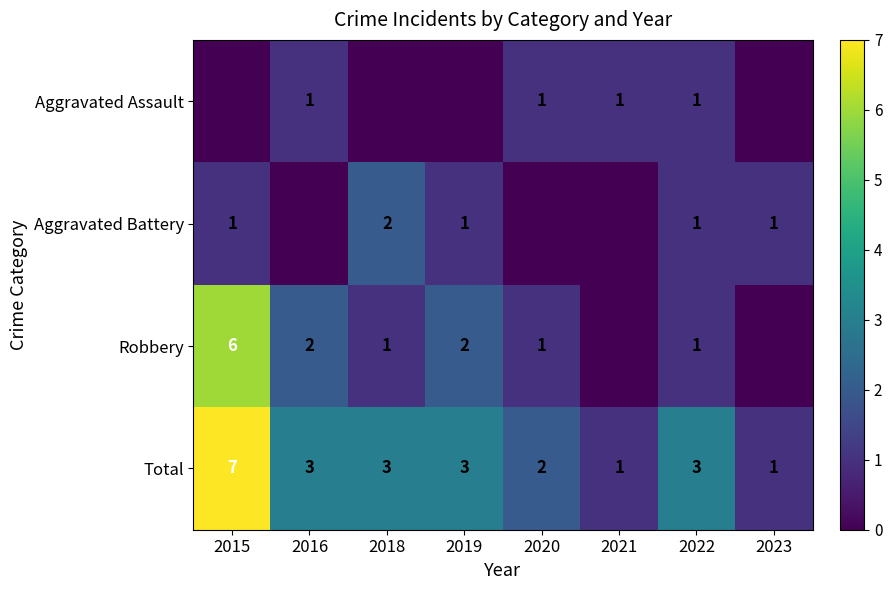

The Aggravated Assault series shows 1 at 2022. True or false?

True